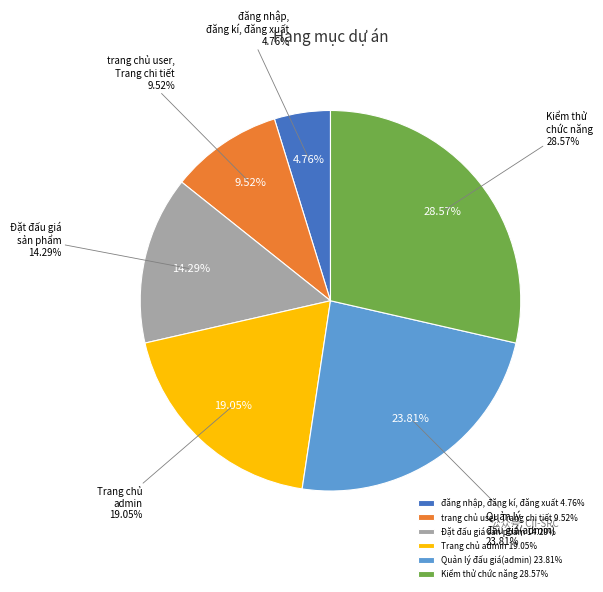

What percentage is the đăng nhập, đăng kí, đăng xuất slice, to the nearest percent?

5%